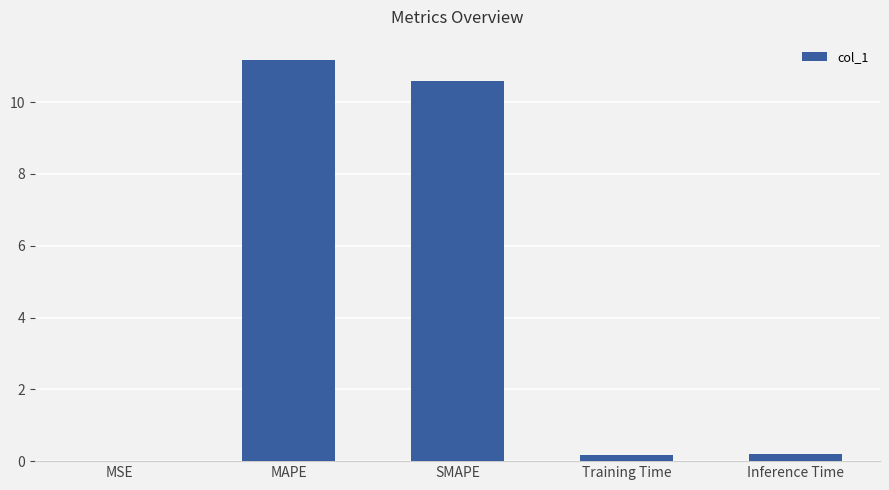

What is the greatest value displayed?

11.2